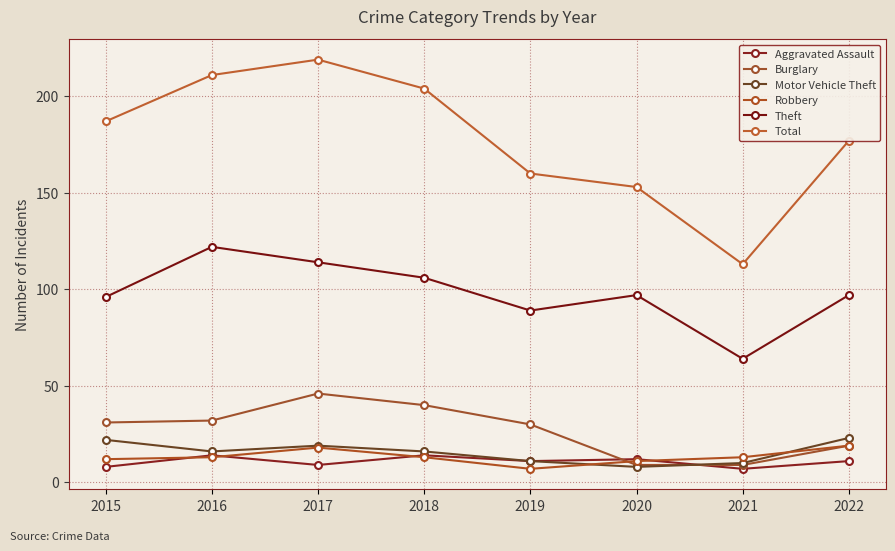

How many interior local peaks does the Burglary series have?

1